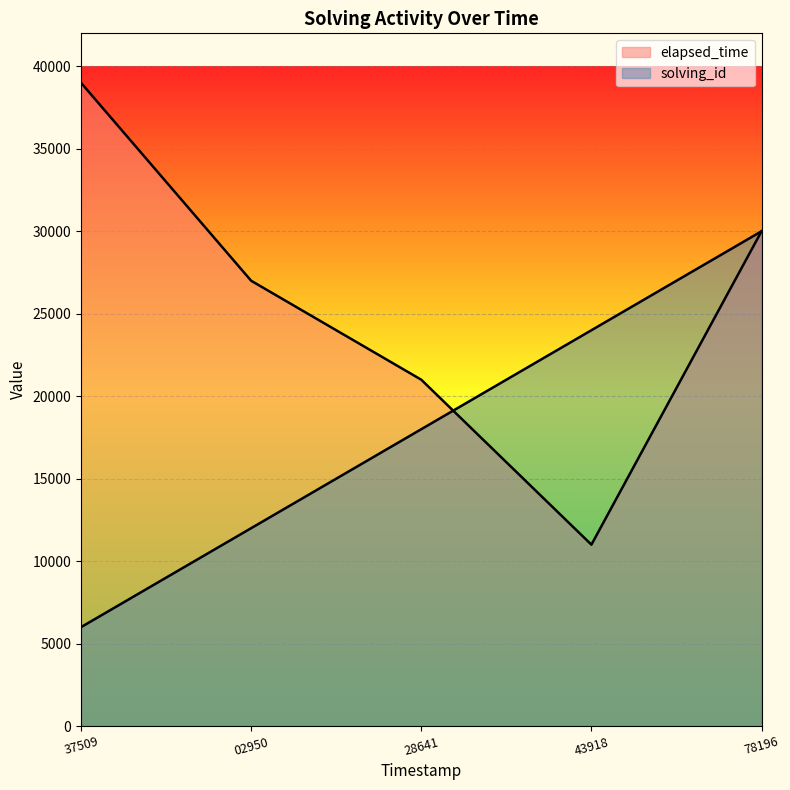

How many lines are shown in the chart?

2